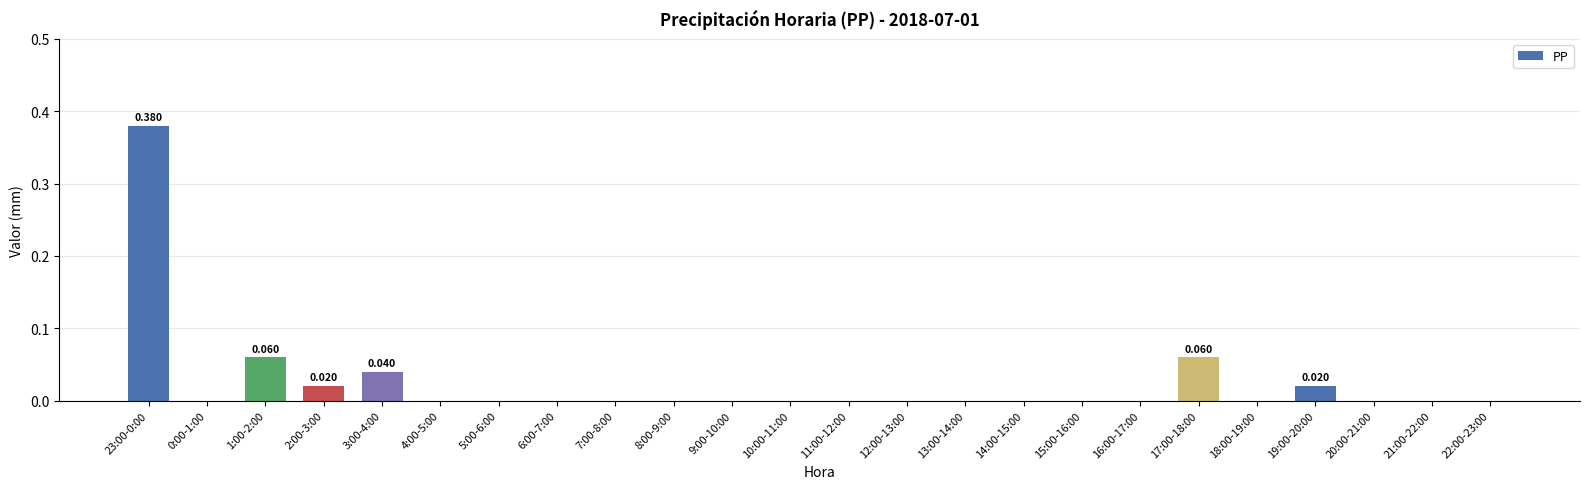

The value at 19:00-20:00 is 0.0. True or false?

False